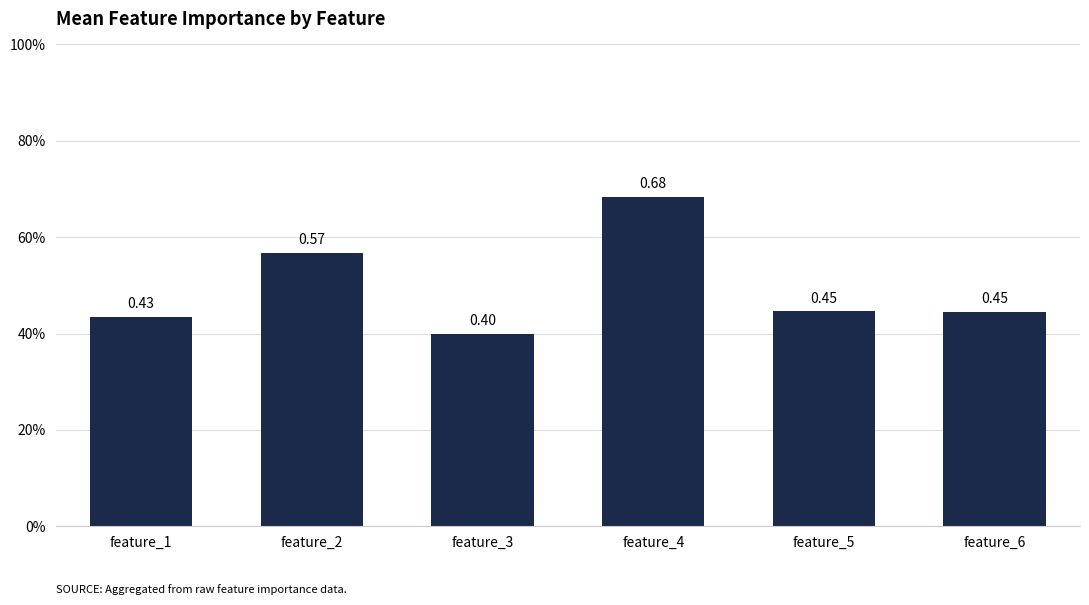

Reading left to right, what are all the values shown in this chart?

0.4	0.6	0.4	0.7	0.4	0.4